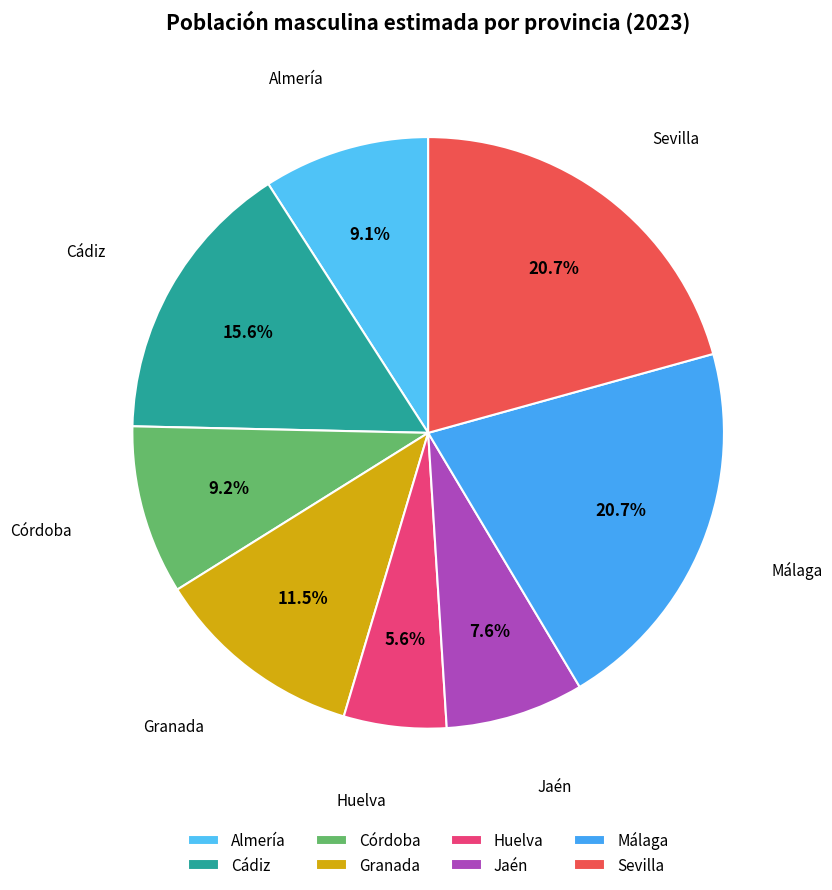

Does Sevilla represent more than half of the total?

No